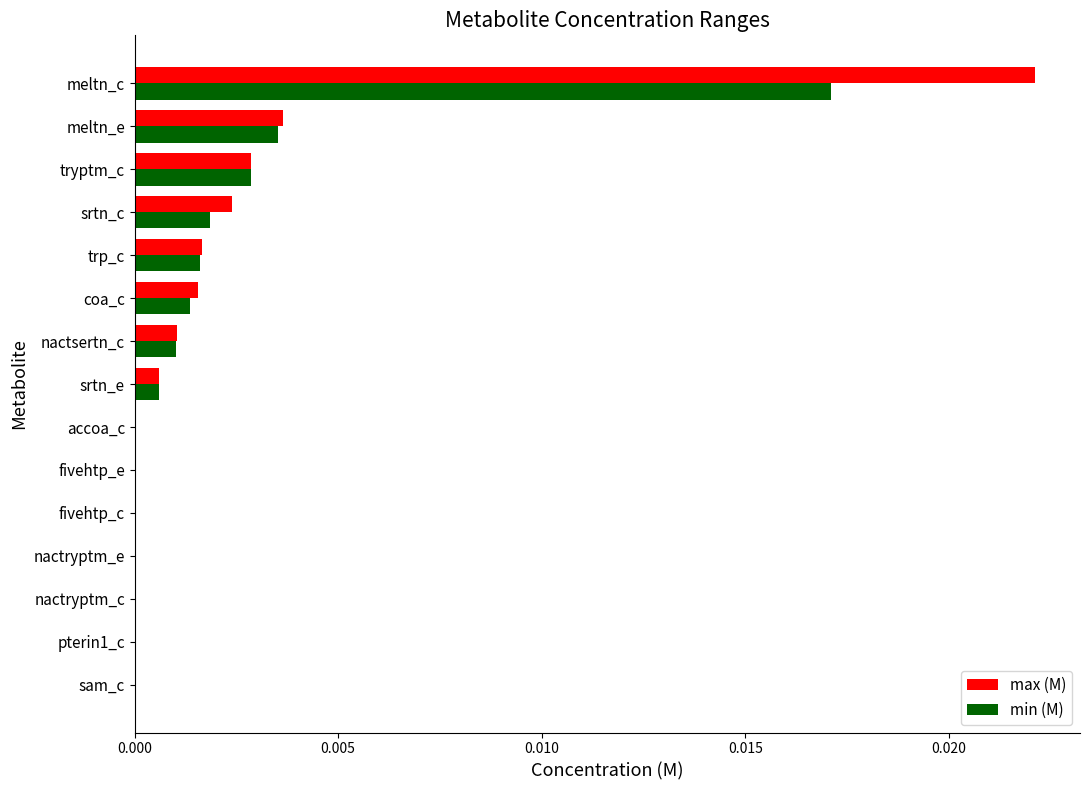

The value of min (M) at trp_c is 0.0. True or false?

True